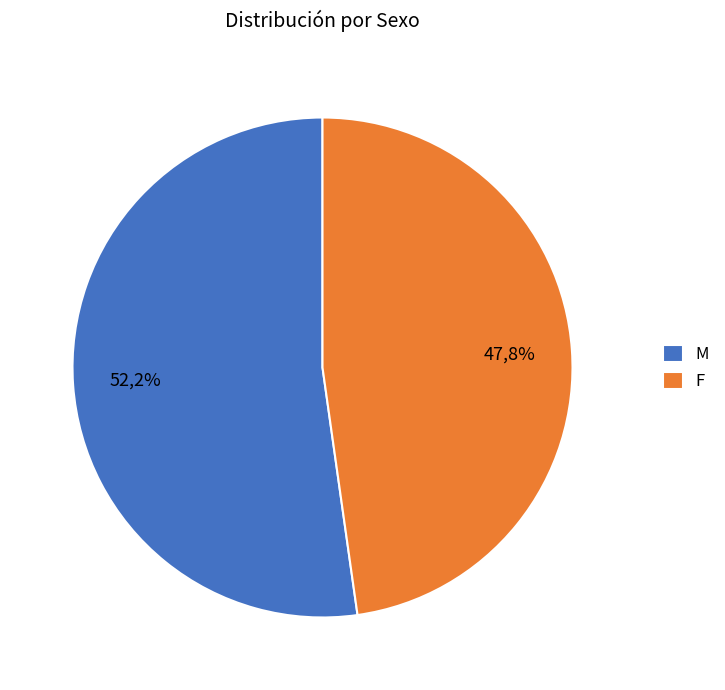

True or false: F accounts for 53% of the total.

False